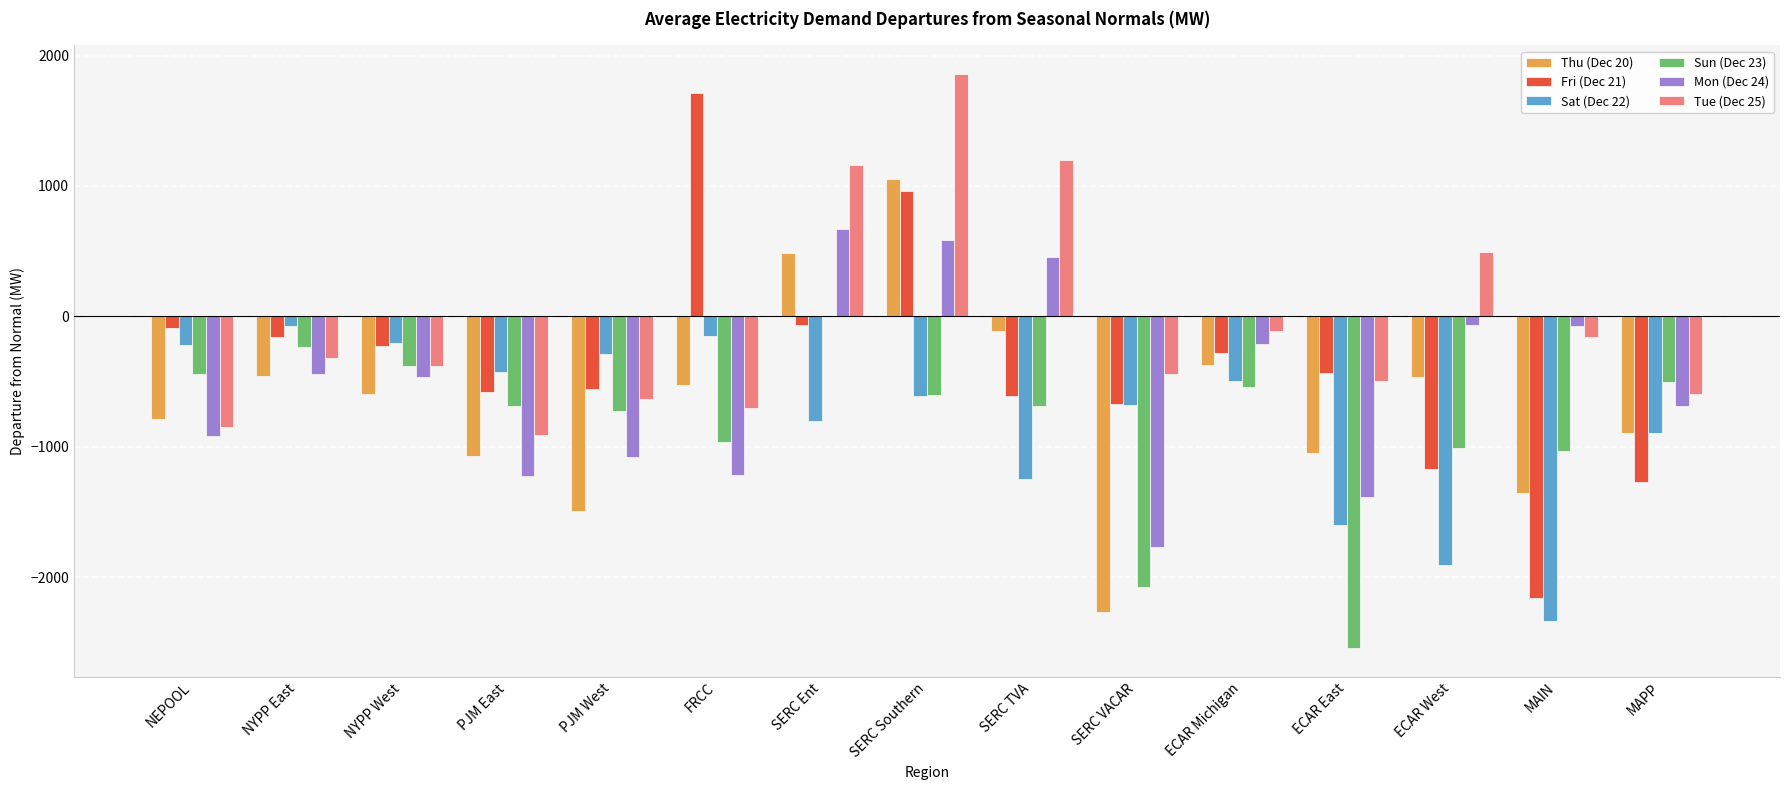

What are all the series names shown in the legend?

Thu (Dec 20), Fri (Dec 21), Sat (Dec 22), Sun (Dec 23), Mon (Dec 24), Tue (Dec 25)